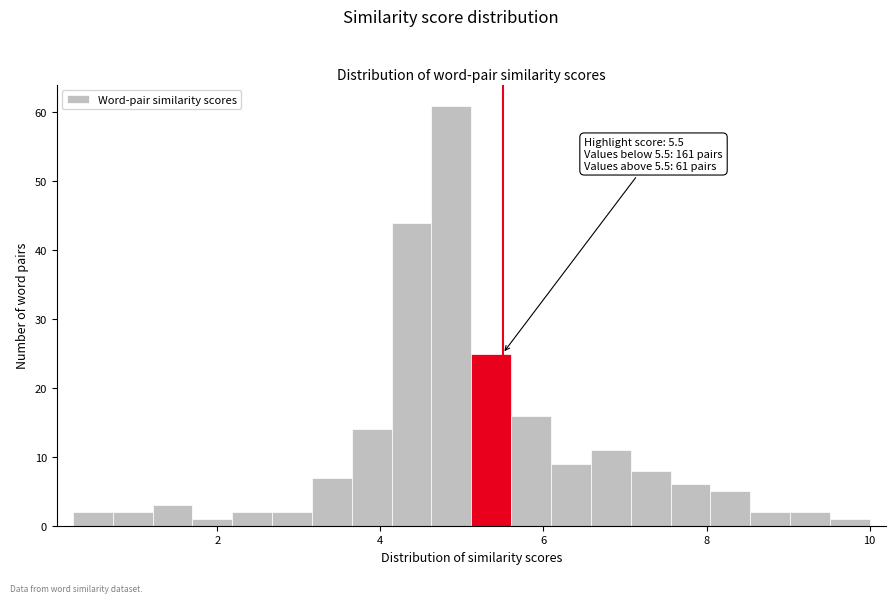

Read against the x-axis, roughly where is the centre of the tallest bar?

4.8